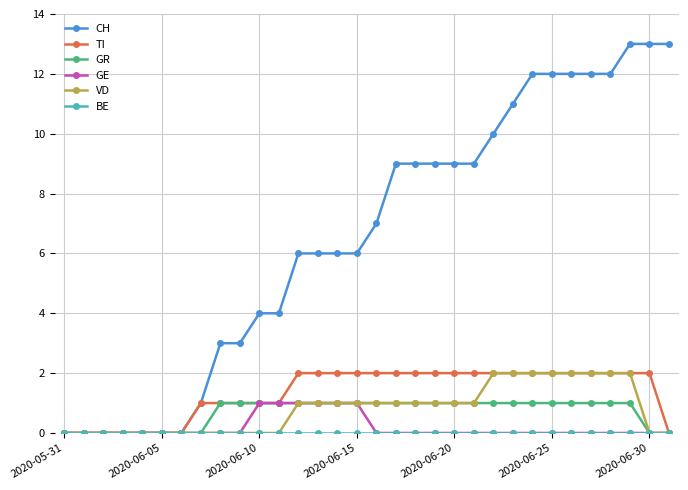

Count the number of data series in this chart.

6